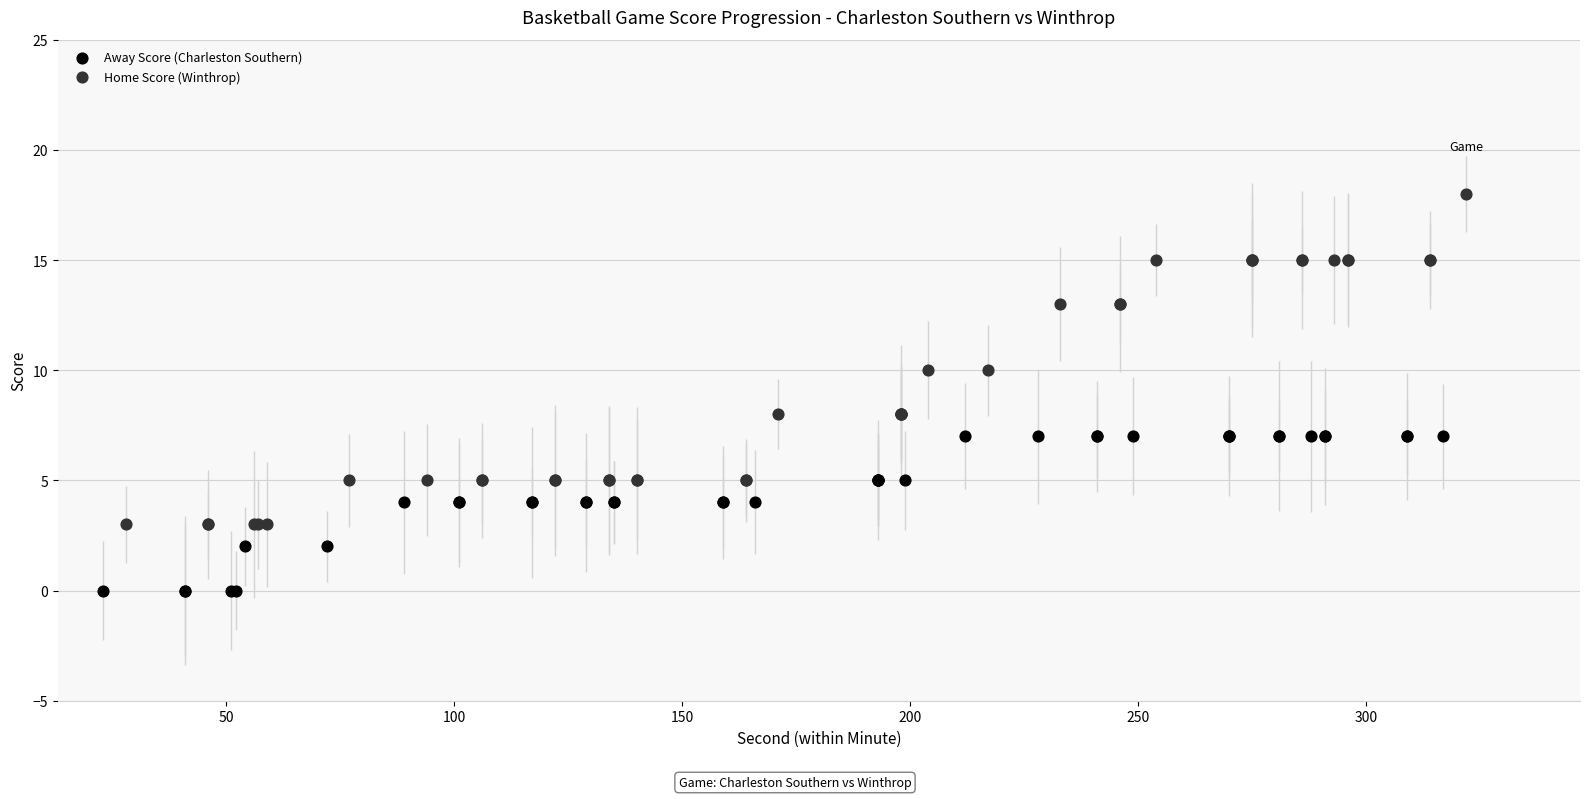

Which series contains the highest Y value?

Home Score (Winthrop)